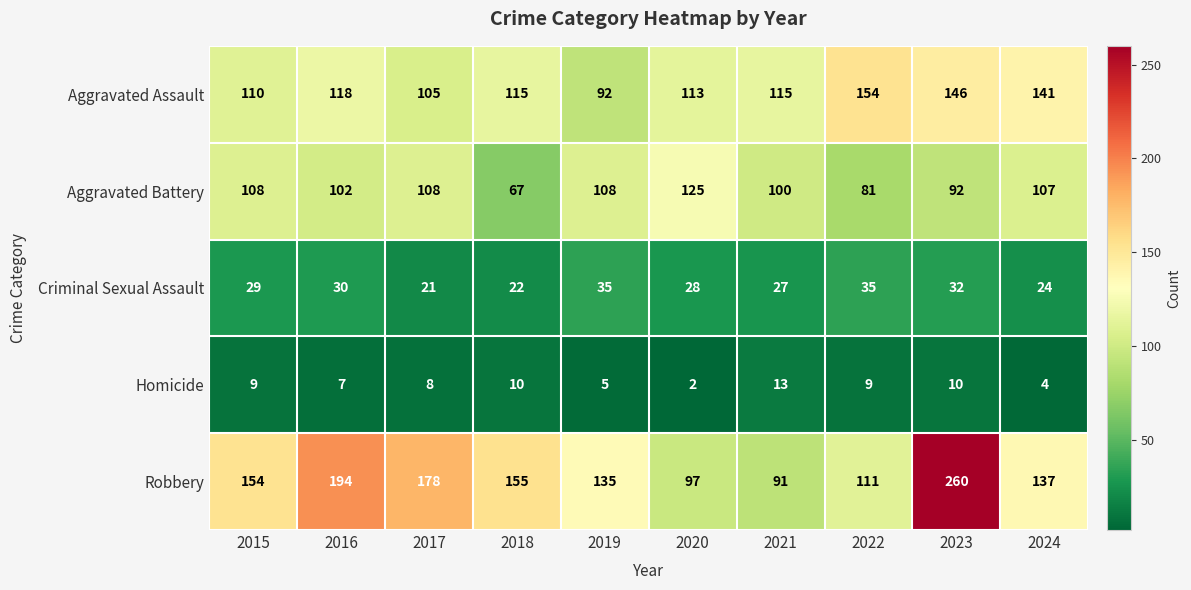

Which series has the largest total across all categories?

Robbery